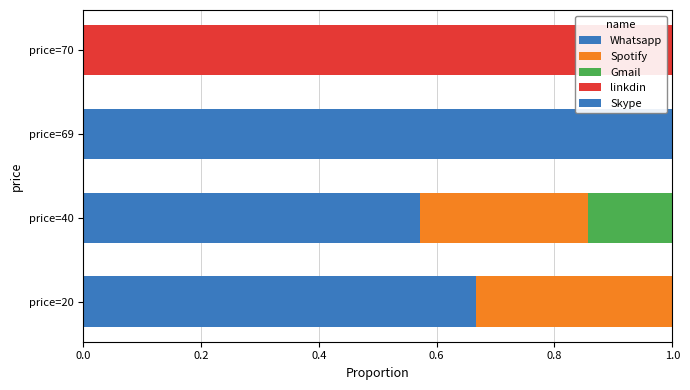

At how many categories does at least one series exceed 0?

4